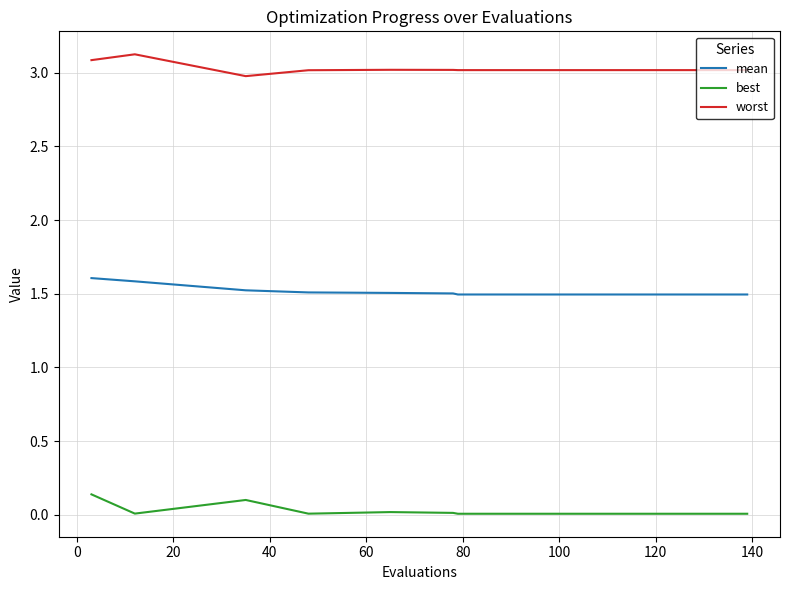

Which series has the largest total across all categories?

worst